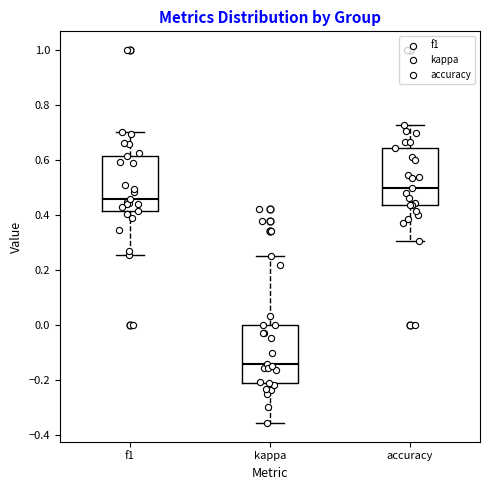

Where is the lower edge of the box for kappa on the y-axis? The values are not printed on the chart, so give them approximately, as read against the axis.

-0.20